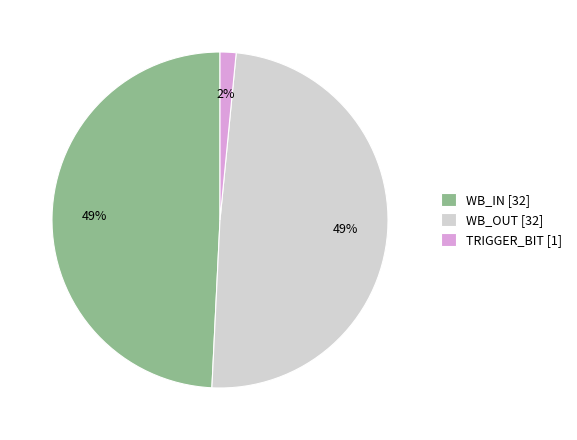

How many segments does this pie chart have?

3